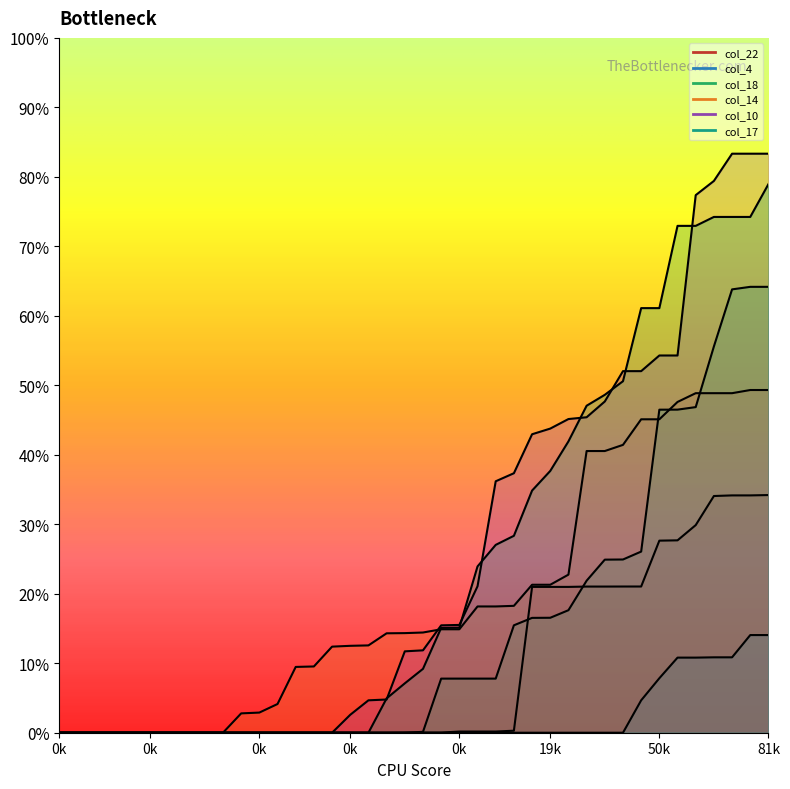

Between 0k and 50k, which series saw the biggest shift?

col_22